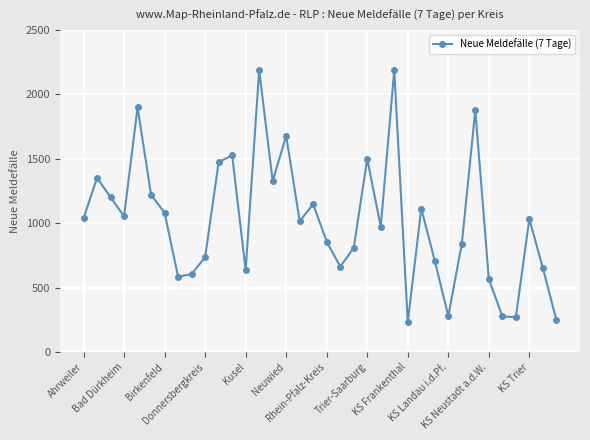

What is the value of the 1st point from the left?

1039